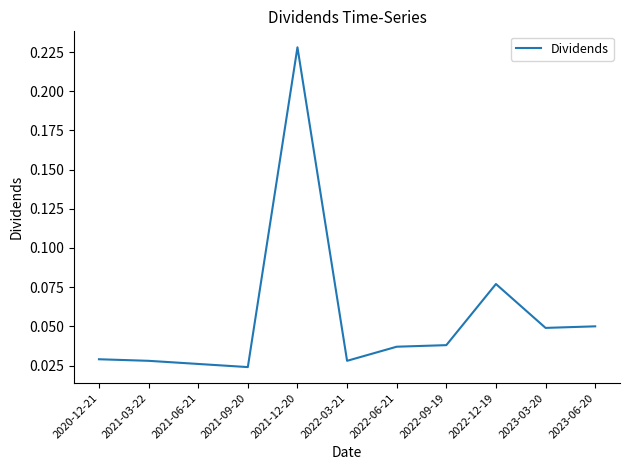

Which has a higher value, 2023-03-20 or 2022-09-19?

2023-03-20